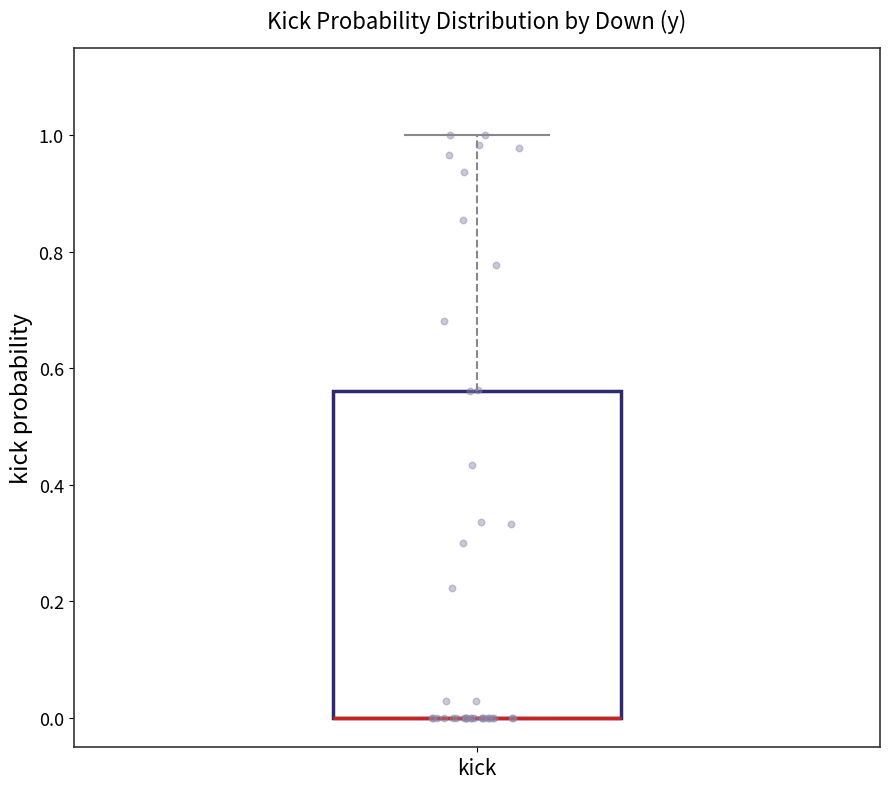

Where is the upper edge of the box for kick on the y-axis? The values are not printed on the chart, so give them approximately, as read against the axis.

0.56